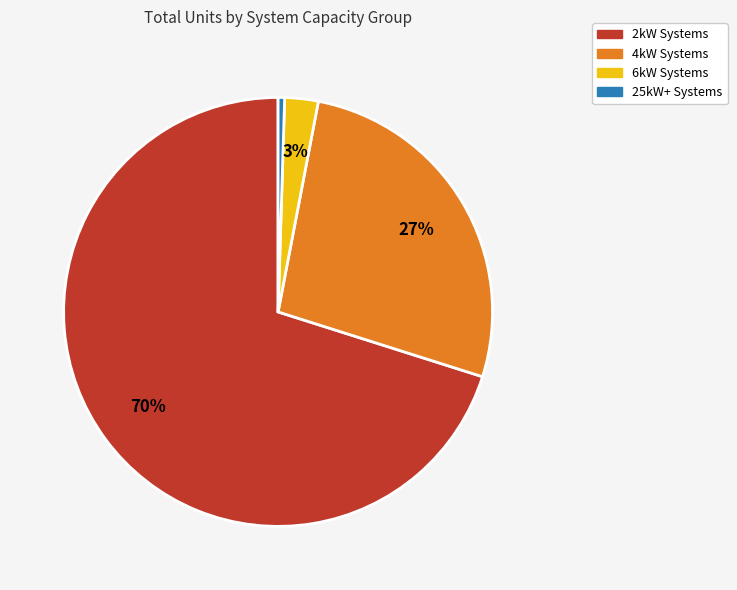

Between 4kW Systems and 2kW Systems, which is larger?

2kW Systems